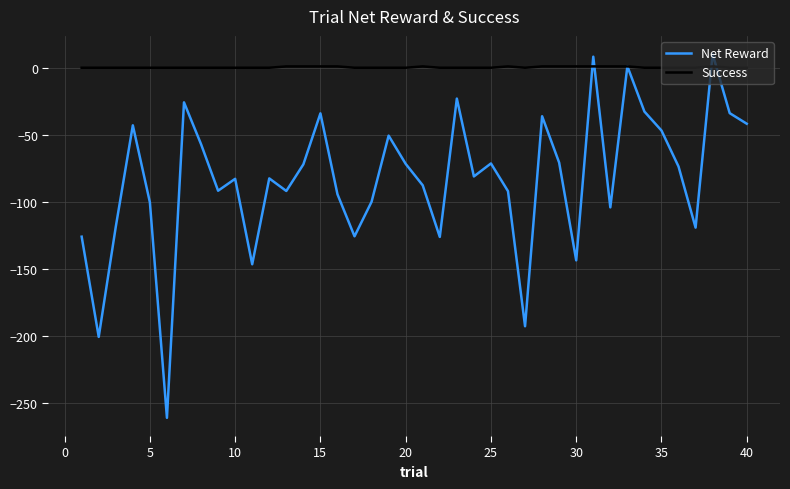

What is the sum of all Success values?

13.0